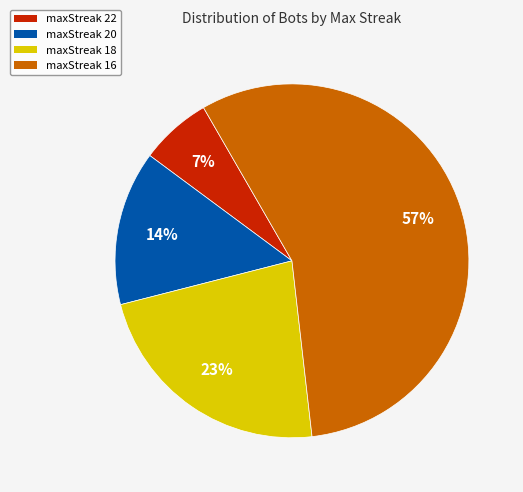

The maxStreak 18 slice represents 23% of the pie. True or false?

True